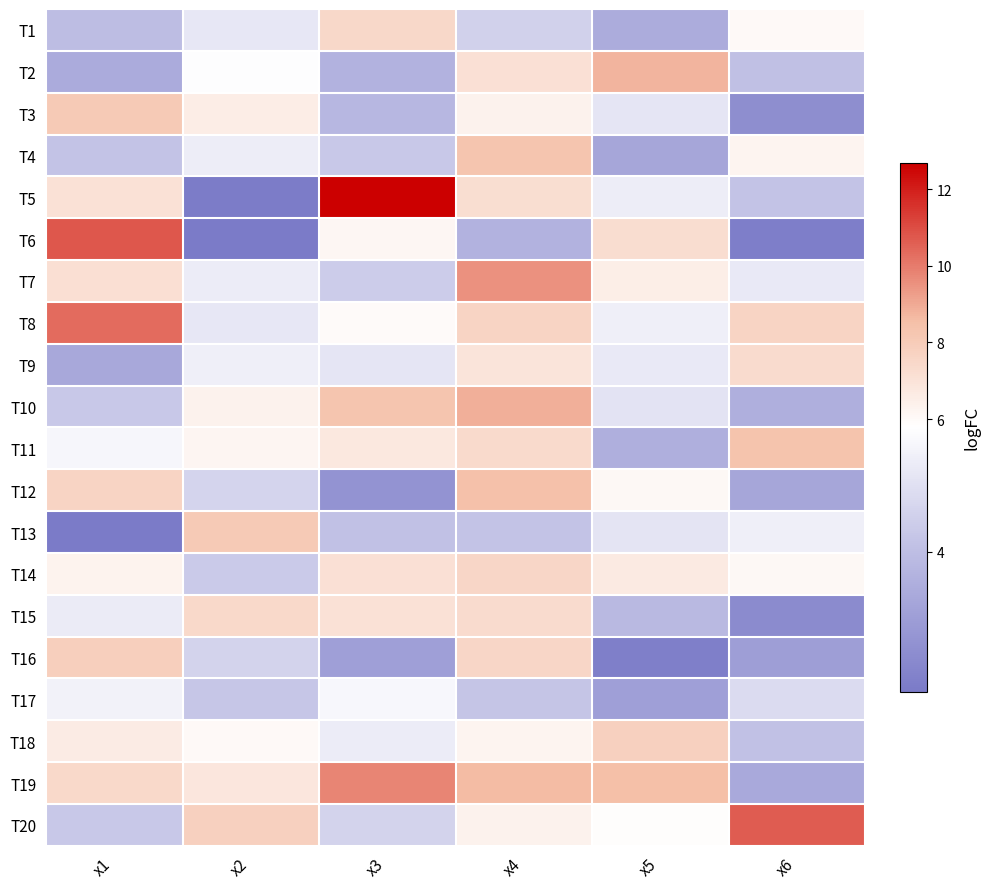

Which series has the widest spread of values?

T5